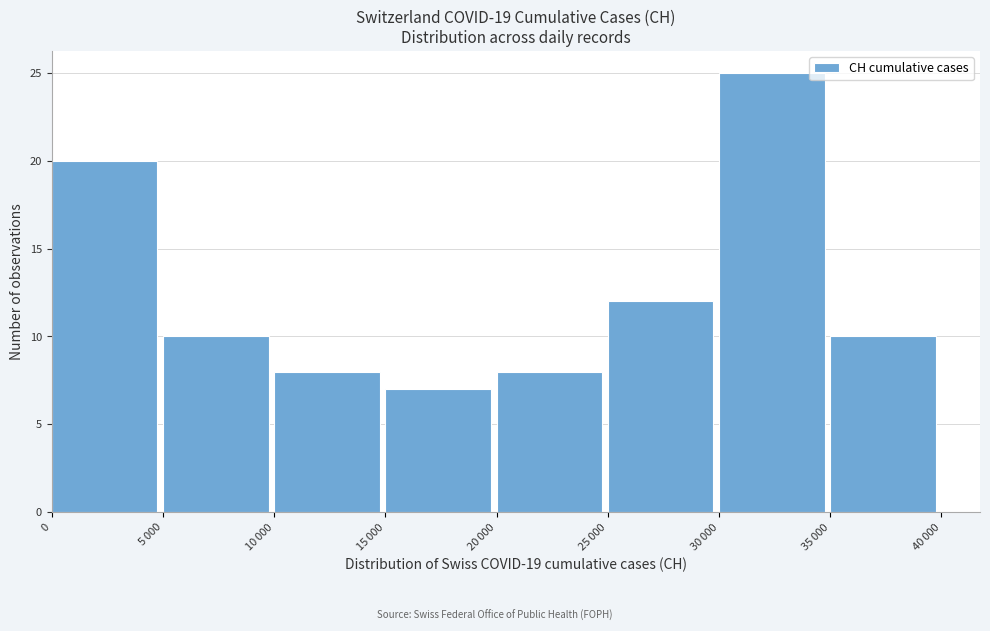

What is the difference between the maximum and second lowest values?

17